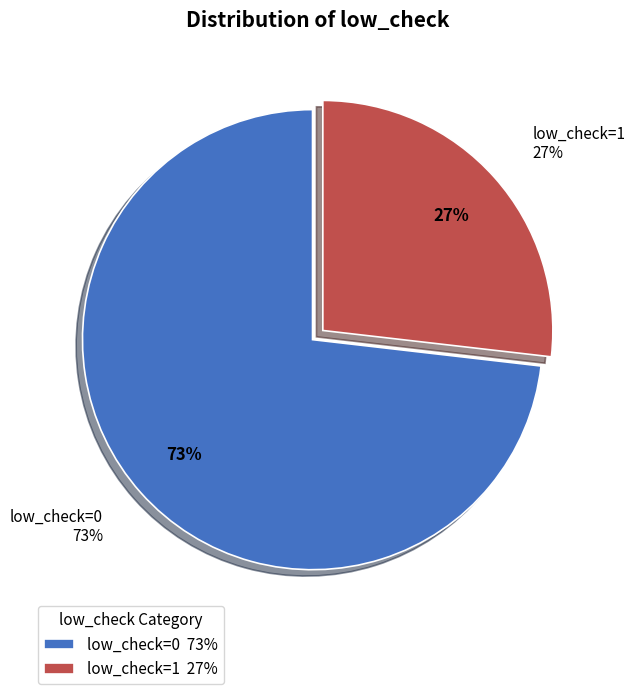

The low_check=1 slice represents 27% of the pie. True or false?

True